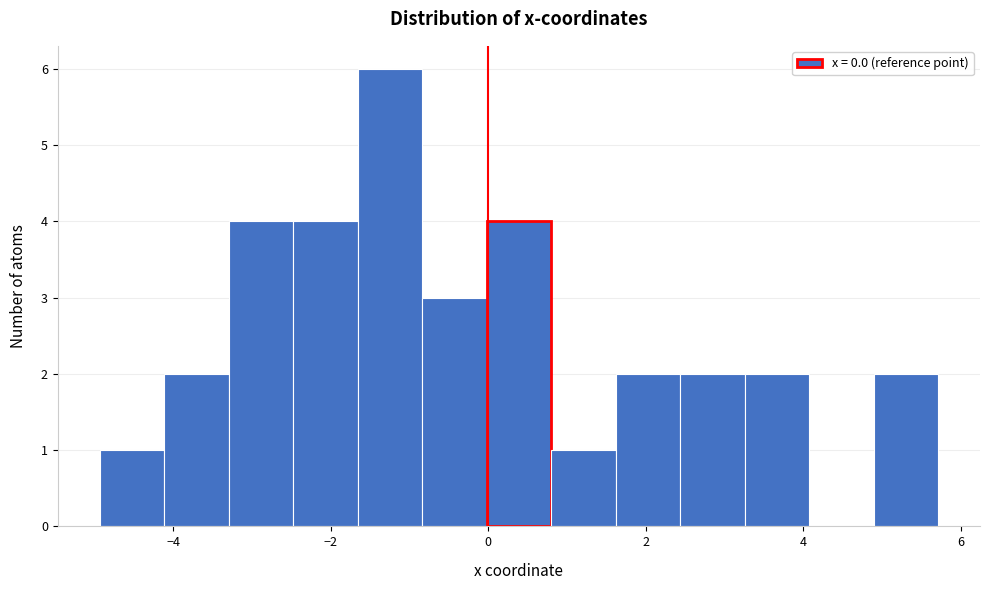

What is the height of the bar covering 2.4 to 3.2 on the x-axis? Neither the bar edges nor the heights are printed on the chart, so give them approximately, as read against the axes.

2